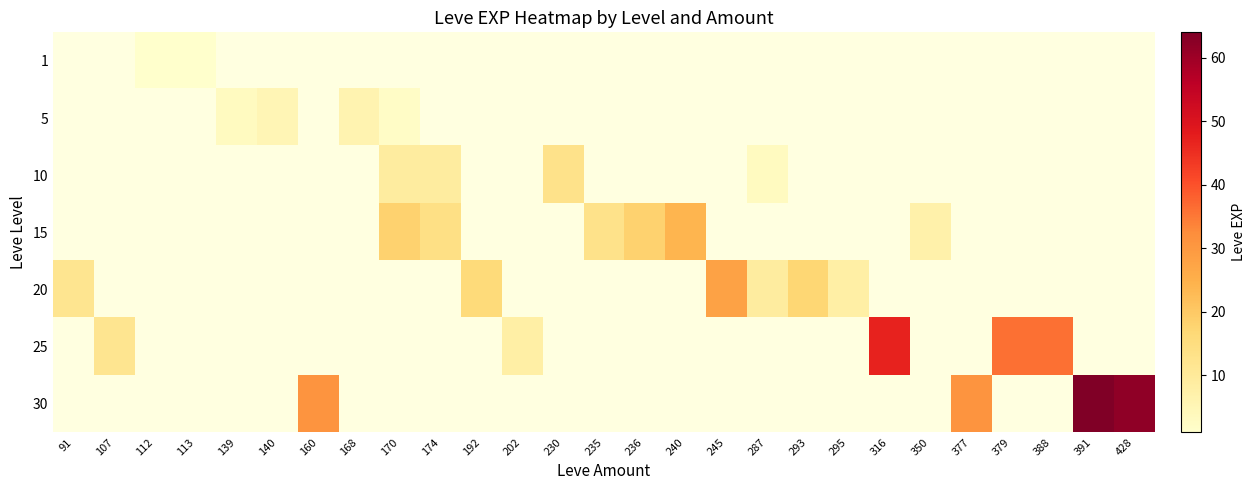

Reading left to right, transcribe all the data shown in this chart.

1: 91=0	107=0	112=1	113=1	139=0	140=0	160=0	168=0	170=0	174=0	192=0	202=0	230=0	235=0	236=0	240=0	245=0	287=0	293=0	295=0	316=0	350=0	377=0	379=0	388=0	391=0	428=0
5: 91=0	107=0	112=0	113=0	139=3	140=5	160=0	168=6	170=2	174=0	192=0	202=0	230=0	235=0	236=0	240=0	245=0	287=0	293=0	295=0	316=0	350=0	377=0	379=0	388=0	391=0	428=0
10: 91=0	107=0	112=0	113=0	139=0	140=0	160=0	168=0	170=9	174=9	192=0	202=0	230=13	235=0	236=0	240=0	245=0	287=3	293=0	295=0	316=0	350=0	377=0	379=0	388=0	391=0	428=0
15: 91=0	107=0	112=0	113=0	139=0	140=0	160=0	168=0	170=18	174=14	192=0	202=0	230=0	235=13	236=18	240=24	245=0	287=0	293=0	295=0	316=0	350=7	377=0	379=0	388=0	391=0	428=0
20: 91=12	107=0	112=0	113=0	139=0	140=0	160=0	168=0	170=0	174=0	192=16	202=0	230=0	235=0	236=0	240=0	245=28	287=9	293=17	295=8	316=0	350=0	377=0	379=0	388=0	391=0	428=0
25: 91=0	107=12	112=0	113=0	139=0	140=0	160=0	168=0	170=0	174=0	192=0	202=8	230=0	235=0	236=0	240=0	245=0	287=0	293=0	295=0	316=47	350=0	377=0	379=36	388=36	391=0	428=0
30: 91=0	107=0	112=0	113=0	139=0	140=0	160=31	168=0	170=0	174=0	192=0	202=0	230=0	235=0	236=0	240=0	245=0	287=0	293=0	295=0	316=0	350=0	377=31	379=0	388=0	391=64	428=62